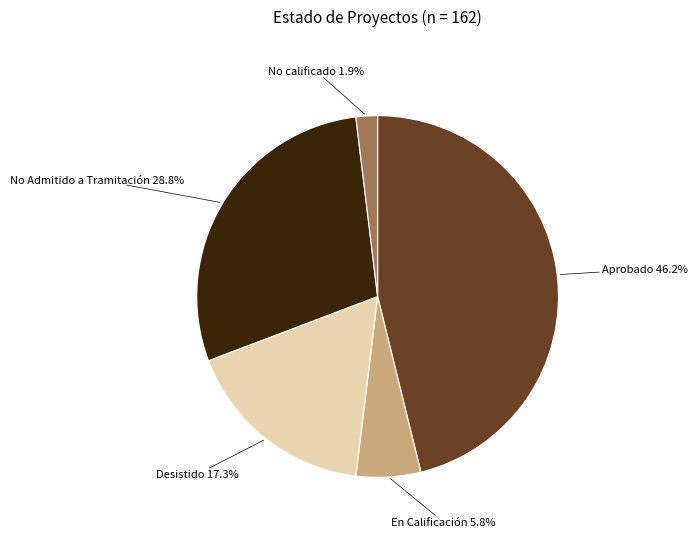

Rank the categories by value from lowest to highest.

No calificado, En Calificación, Desistido, No Admitido a Tramitación, Aprobado